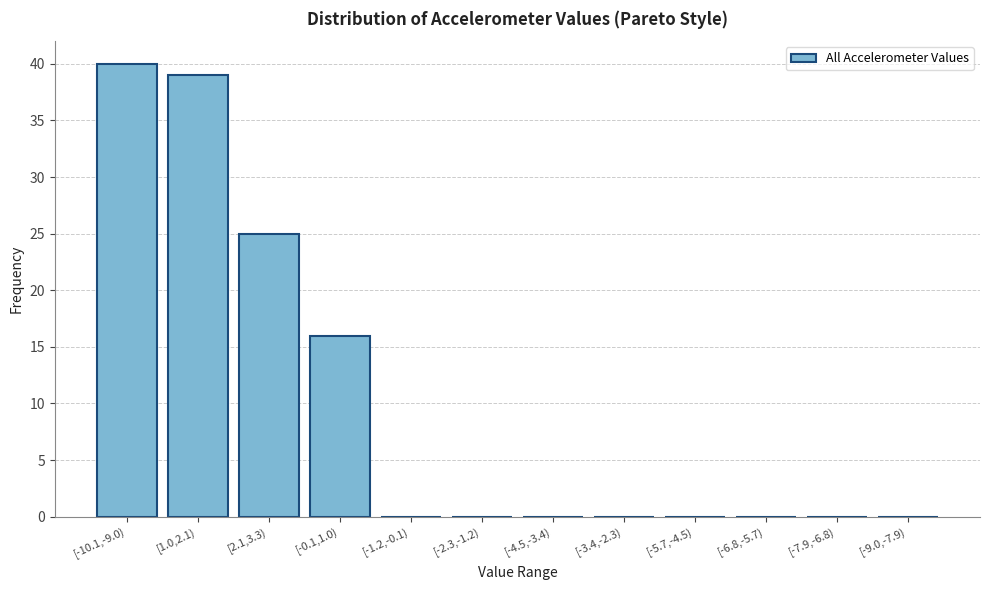

Reading right to left, transcribe all the data shown in this chart.

[-9.0,-7.9)=0	[-7.9,-6.8)=0	[-6.8,-5.7)=0	[-5.7,-4.5)=0	[-3.4,-2.3)=0	[-4.5,-3.4)=0	[-2.3,-1.2)=0	[-1.2,-0.1)=0	[-0.1,1.0)=16	[2.1,3.3)=25	[1.0,2.1)=39	[-10.1,-9.0)=40